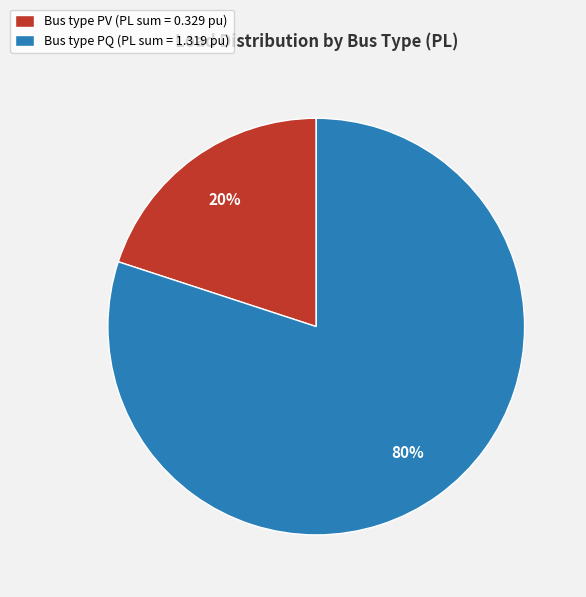

The Bus type PQ (PL sum = 1.319 pu) slice represents 80% of the pie. True or false?

True